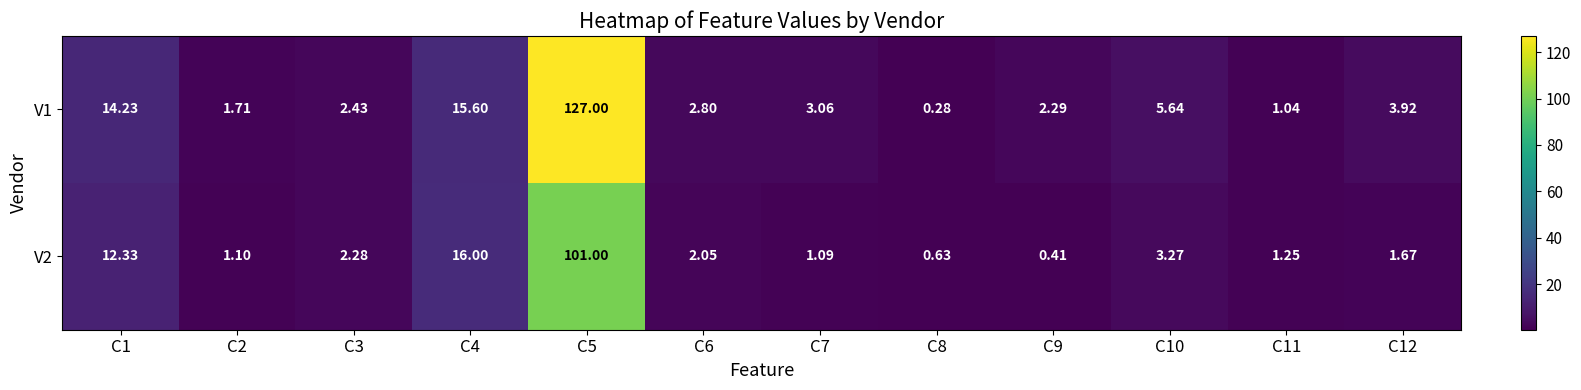

Which category has the lowest value across all series?

C8